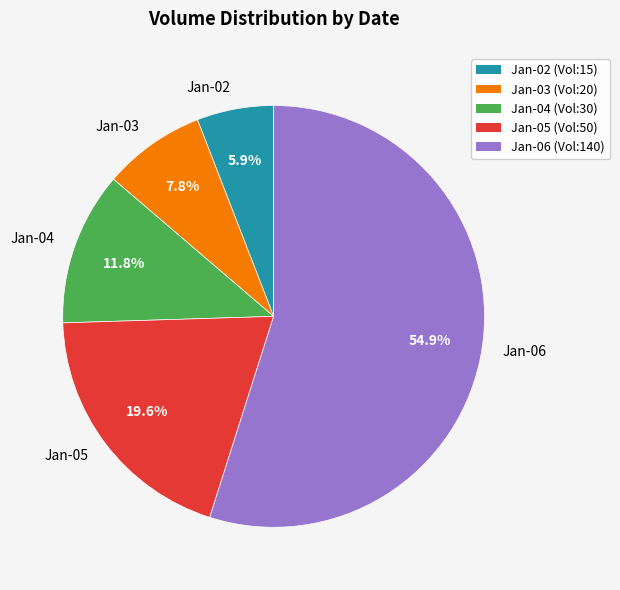

Rank the categories by value from lowest to highest.

Jan-02, Jan-03, Jan-04, Jan-05, Jan-06